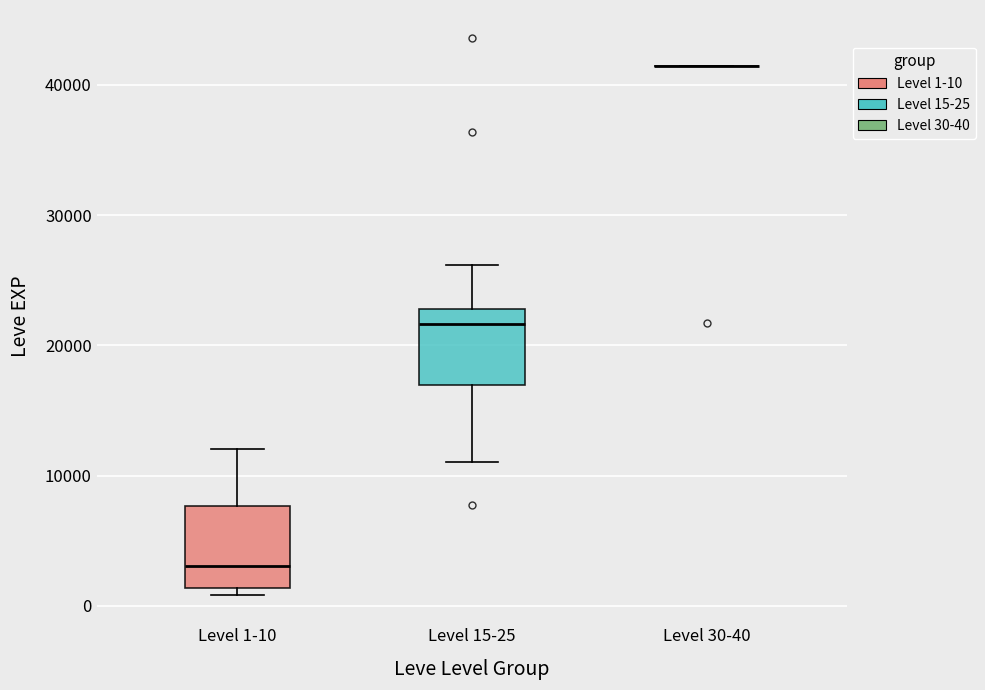

Reading left to right, read every box against the y-axis: the position of its median line, the range the box covers, and the ends of its whiskers. The values are not printed on the chart, so give them approximately, as read against the axis.

Level 1-10: median 3000, box 1000 to 8000, whiskers 1000 (just below the box's lower edge) to 12000
Level 15-25: median 22000, box 17000 to 23000, whiskers 11000 to 26000
Level 30-40: box collapsed to a line at 41000, whiskers 41000 to 41000